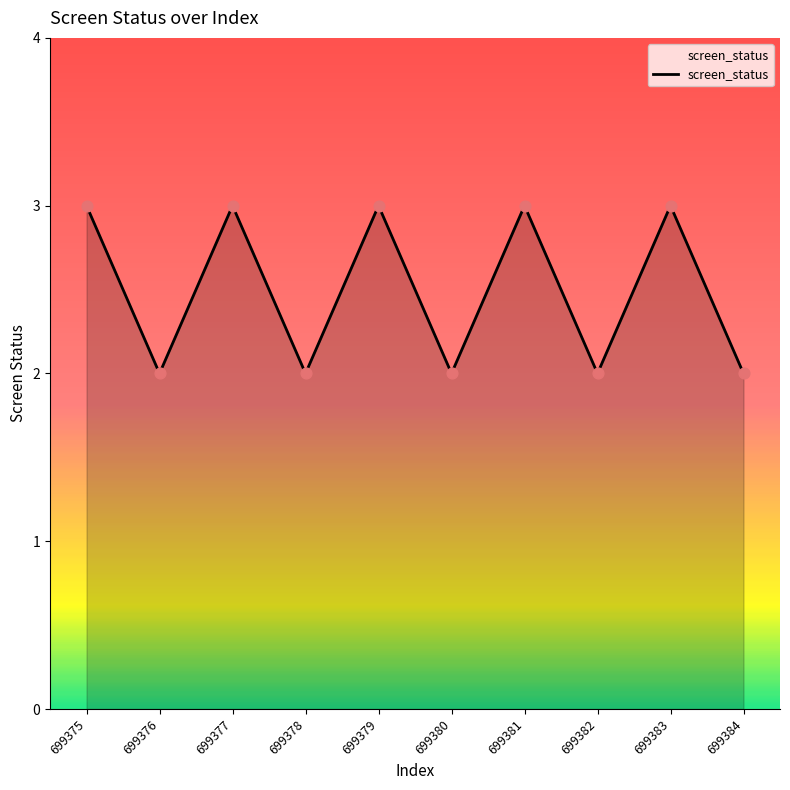

Between 699381 and 699378, which is larger?

699381